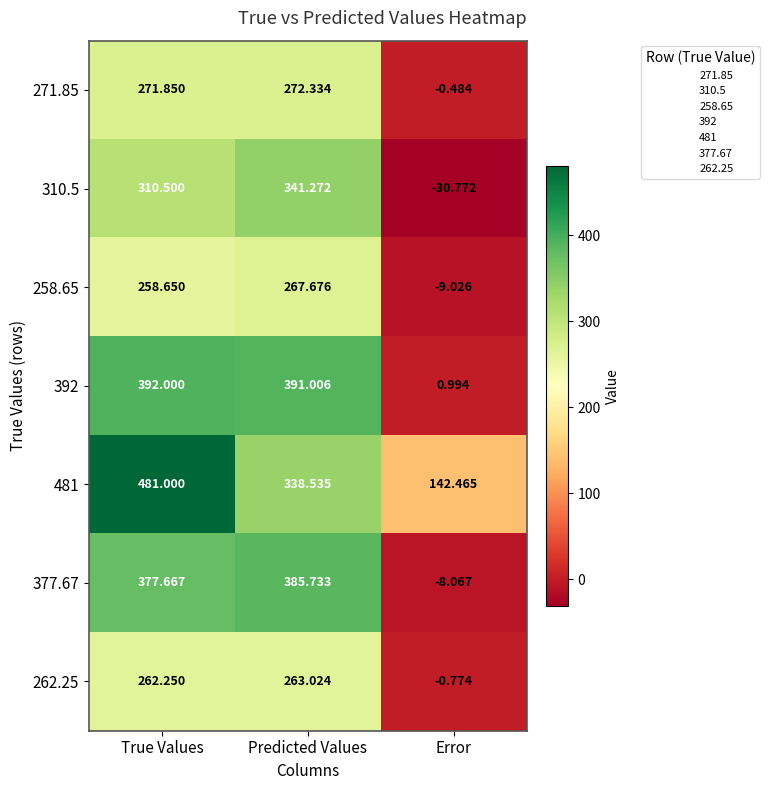

Is the value of 310.5 at Predicted Values greater than the value of 271.85 at Error?

Yes